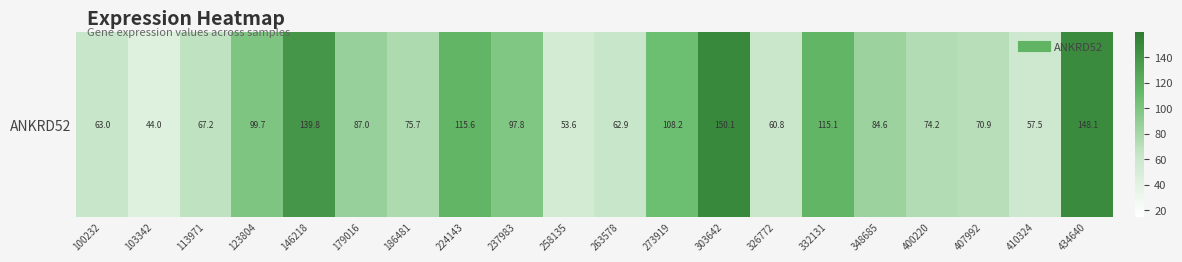

What is the minimum value shown in the chart?

44.0